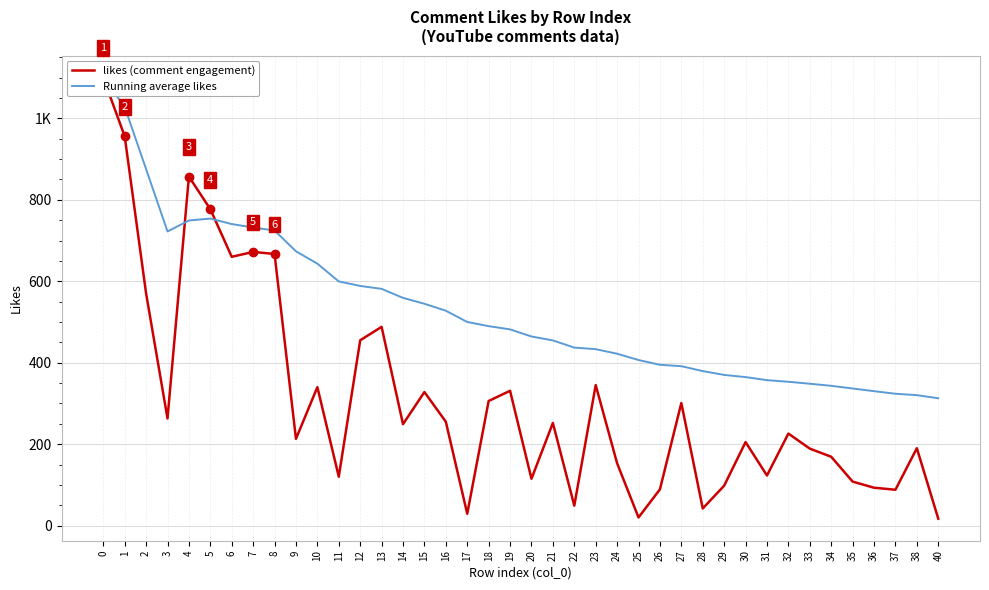

List the labels in order of Running average likes value, largest first.

0, 1, 2, 5, 4, 6, 7, 8, 3, 9, 10, 11, 12, 13, 14, 15, 16, 17, 18, 19, 20, 21, 22, 23, 24, 25, 26, 27, 28, 29, 30, 31, 32, 33, 34, 35, 36, 37, 38, 40